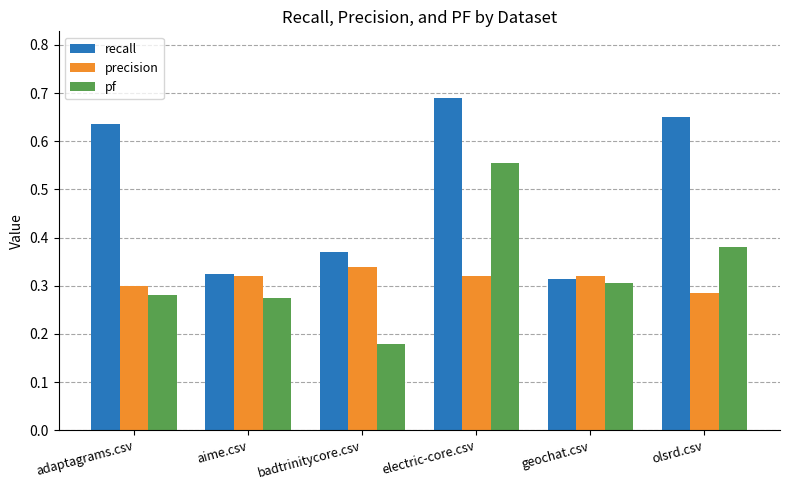

How many bars are there in each group?

3